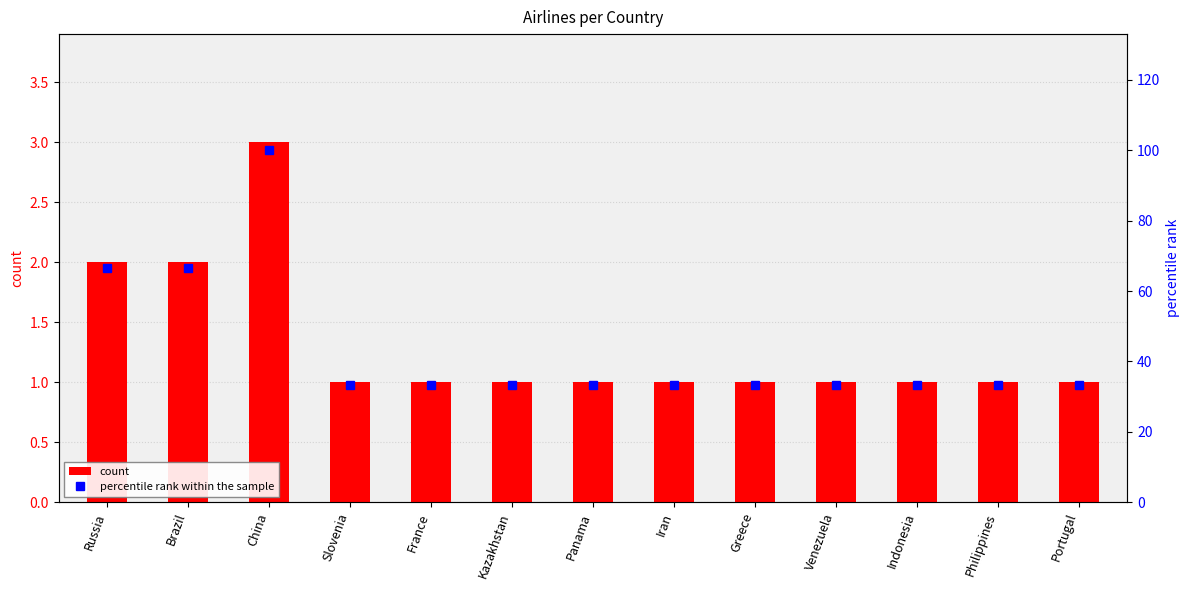

True or false: count has a value of 1.0 at France.

True